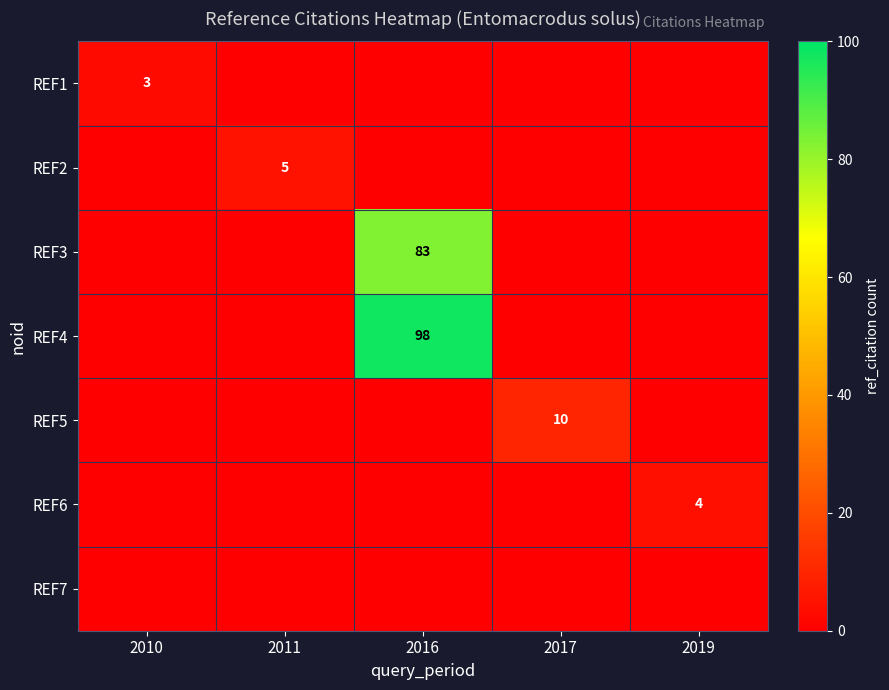

What is the spread (max minus min) of values at 2016?

98